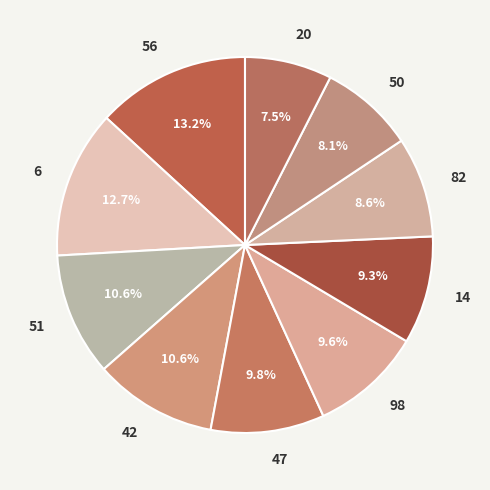

What percentage is the 14 slice, to the nearest percent?

9%